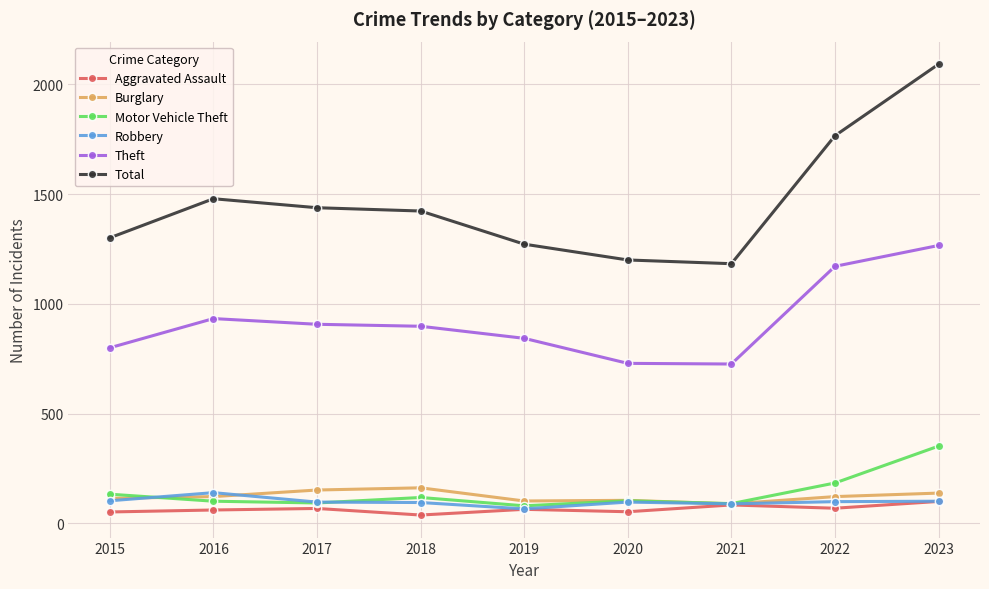

Rank the series by their maximum value, from lowest to highest.

Aggravated Assault, Robbery, Burglary, Motor Vehicle Theft, Theft, Total